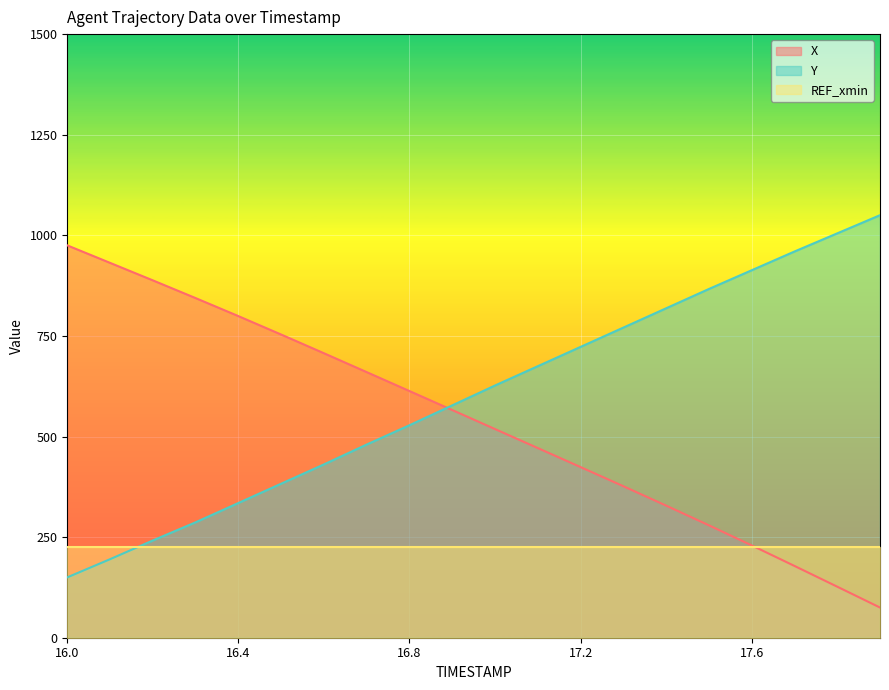

The Y series shows 818.7 at 17.4. True or false?

True